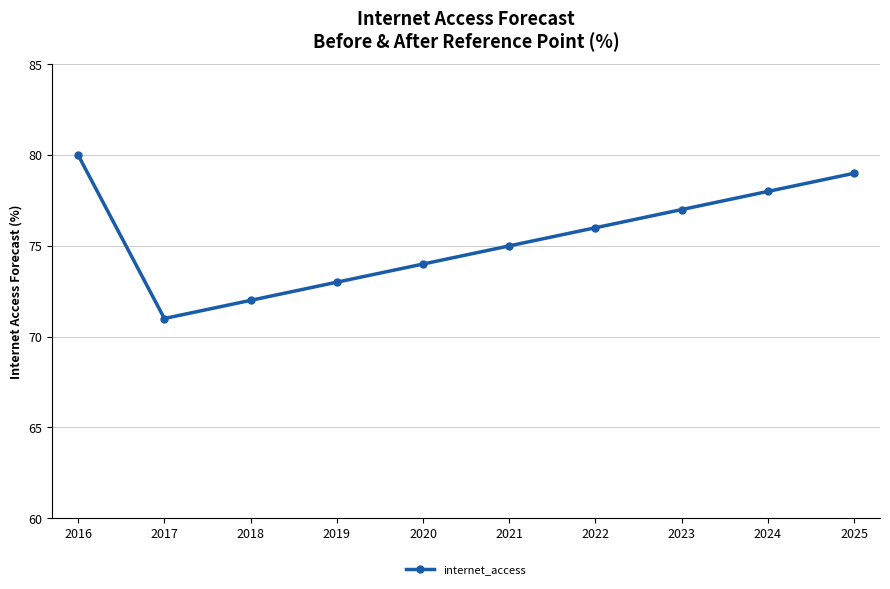

The value at 2025 is 79. True or false?

True